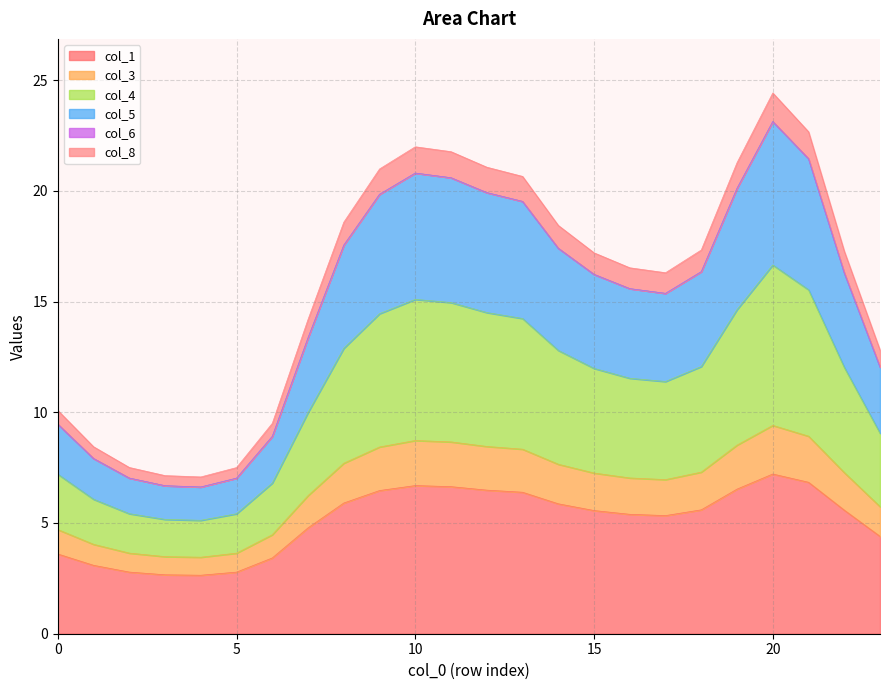

What is the highest value of the col_1 series?

7.2